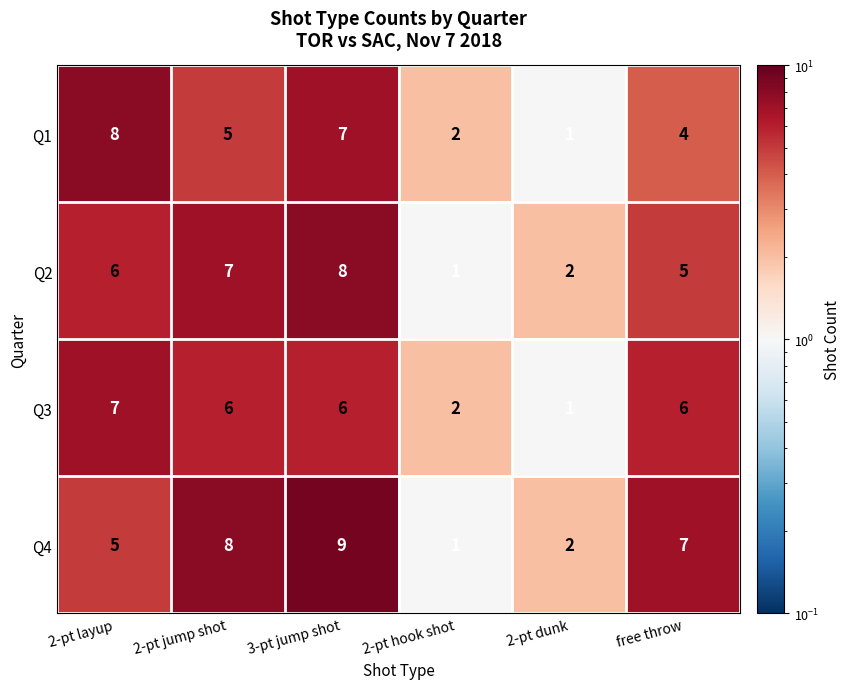

Rank the categories by Q2 value from lowest to highest.

2-pt hook shot, 2-pt dunk, free throw, 2-pt layup, 2-pt jump shot, 3-pt jump shot